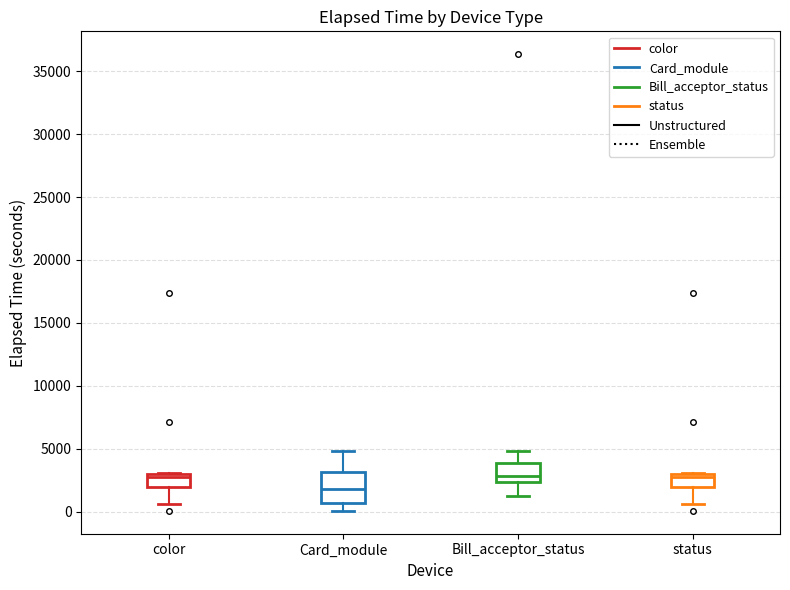

Reading left to right, read every box against the y-axis: the position of its median line, the range the box covers, and the ends of its whiskers. The values are not printed on the chart, so give them approximately, as read against the axis.

color: median 3000 (just below the box's upper edge), box 2000 to 3000, whiskers 500 to 3000
Card_module: median 2000, box 500 to 3000, whiskers 0 to 5000
Bill_acceptor_status: median 3000, box 2500 to 4000, whiskers 1000 to 5000
status: median 3000 (just below the box's upper edge), box 2000 to 3000, whiskers 500 to 3000